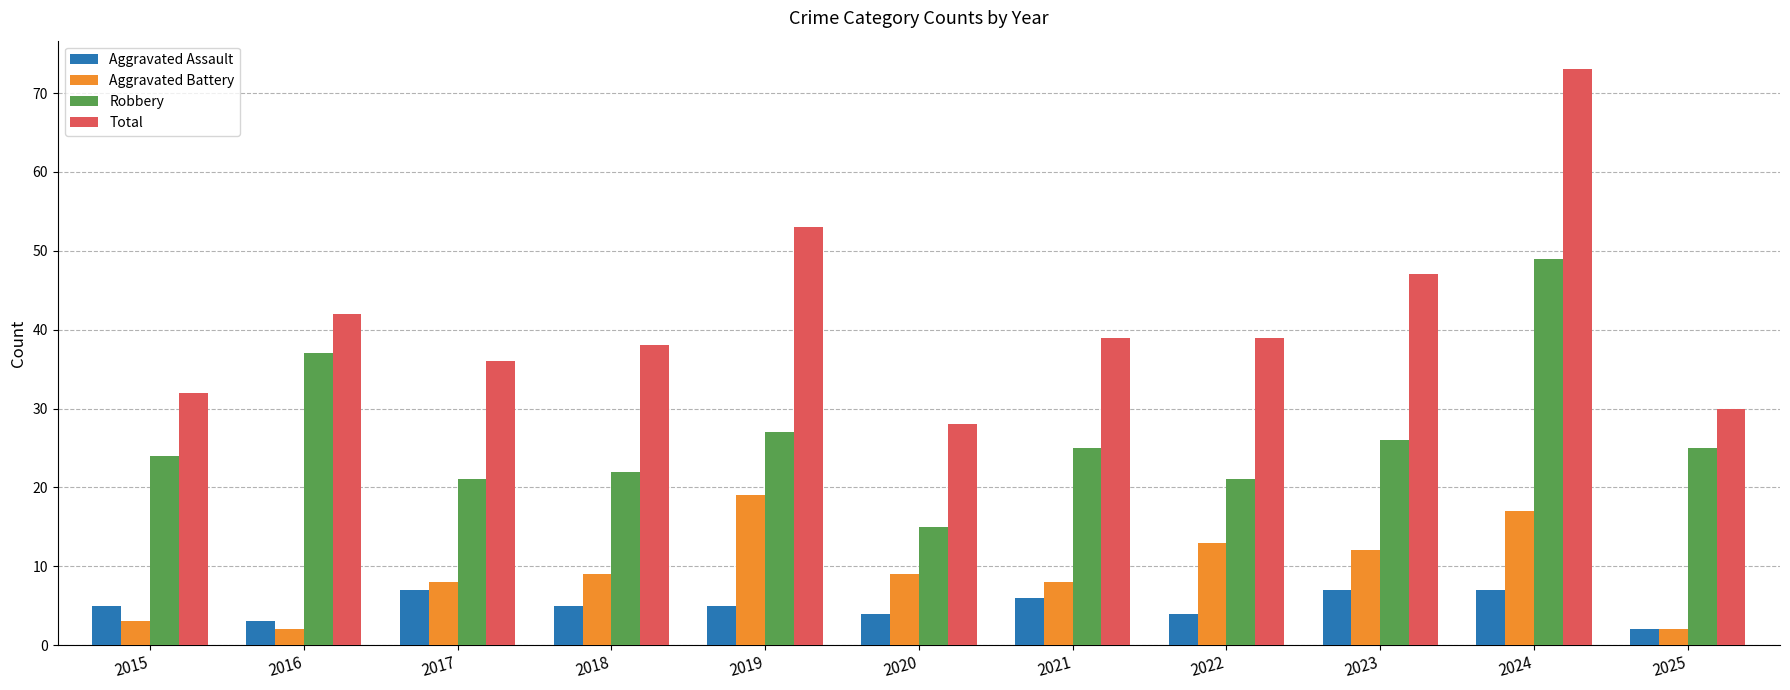

What is the difference between the Robbery values at 2021 and 2022?

4